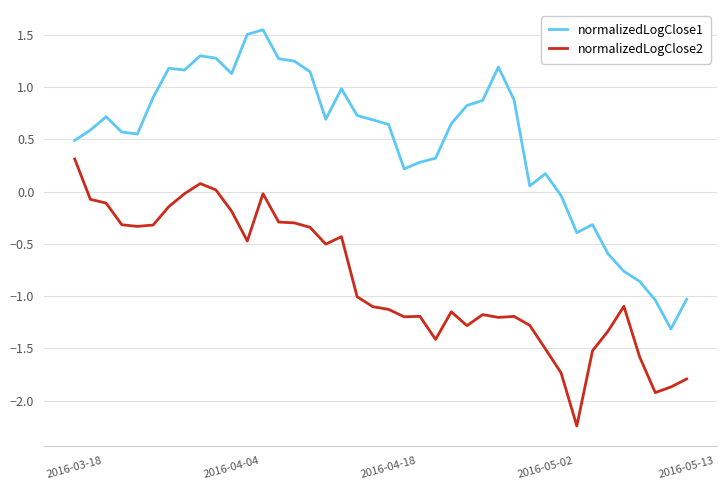

What is the difference between the maximum and minimum values in the normalizedLogClose2 series?

2.6